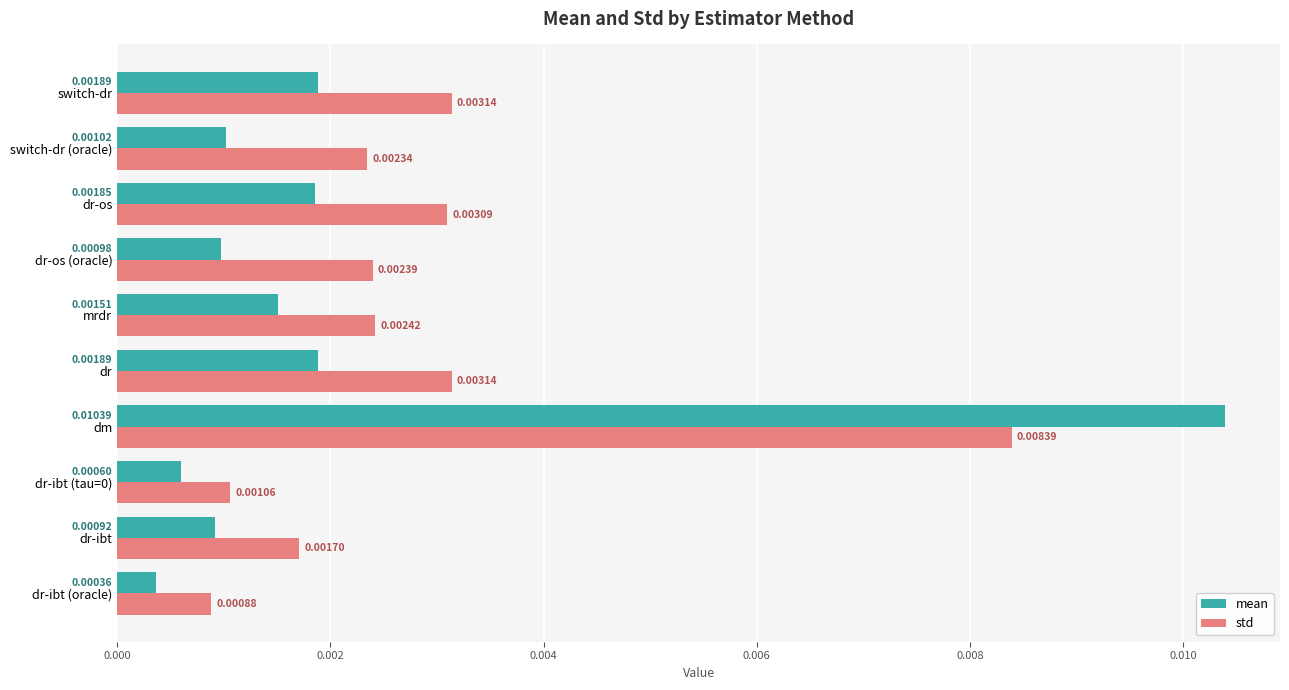

At which label does mean reach its minimum?

dr-ibt (oracle)